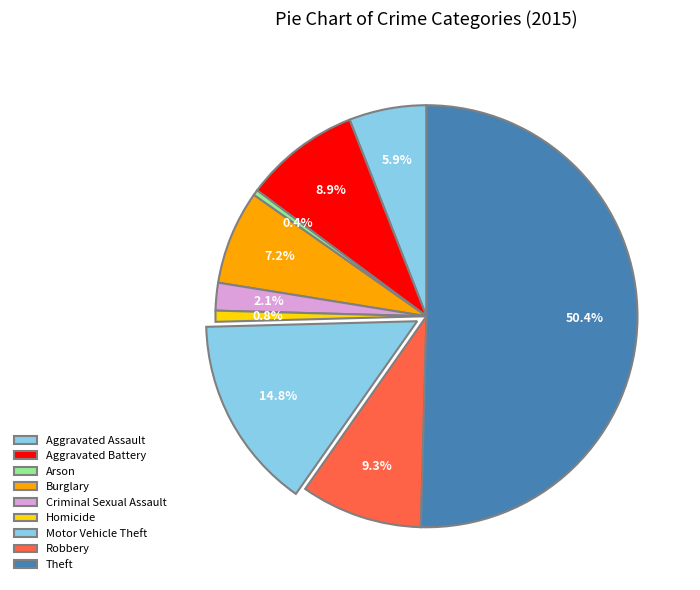

How many segments does this pie chart have?

9